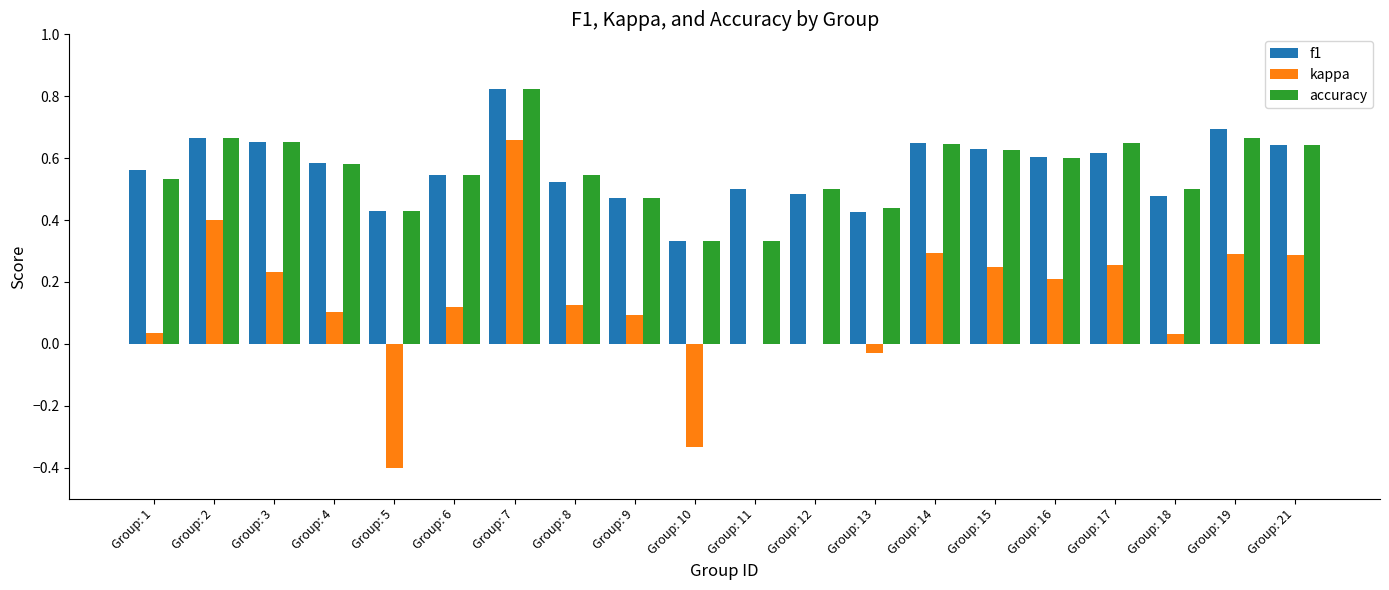

What is the sum of all accuracy values?

11.2